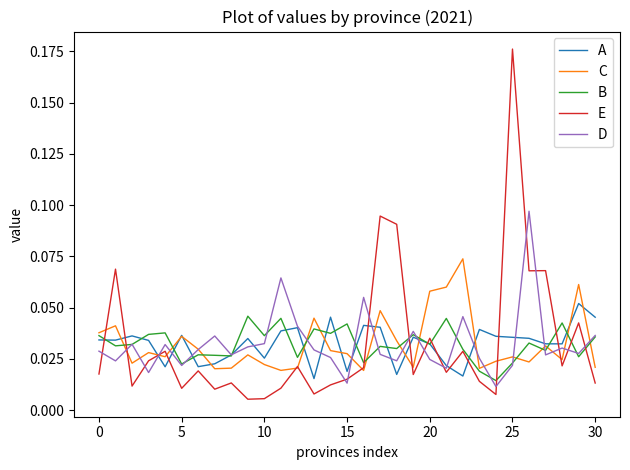

What are all the series names shown in the legend?

A, C, B, E, D